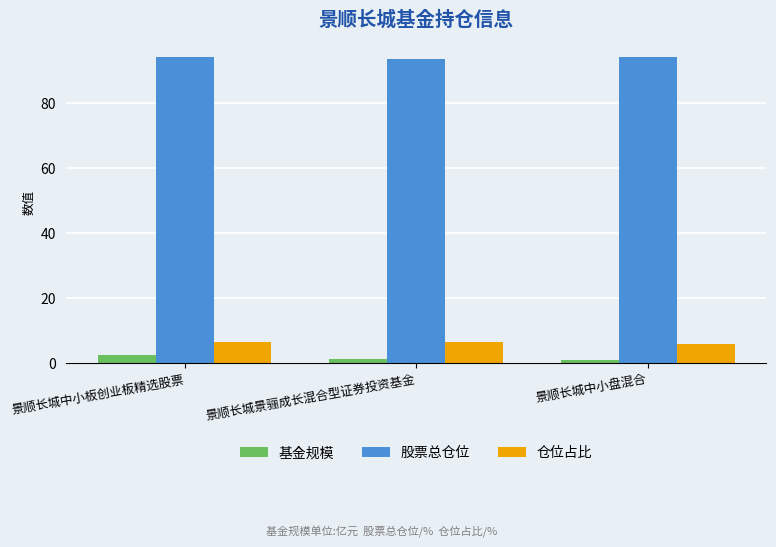

What is the sum of the 股票总仓位 values at 景顺长城中小板创业板精选股票 and 景顺长城景骊成长混合型证券投资基金?

187.7